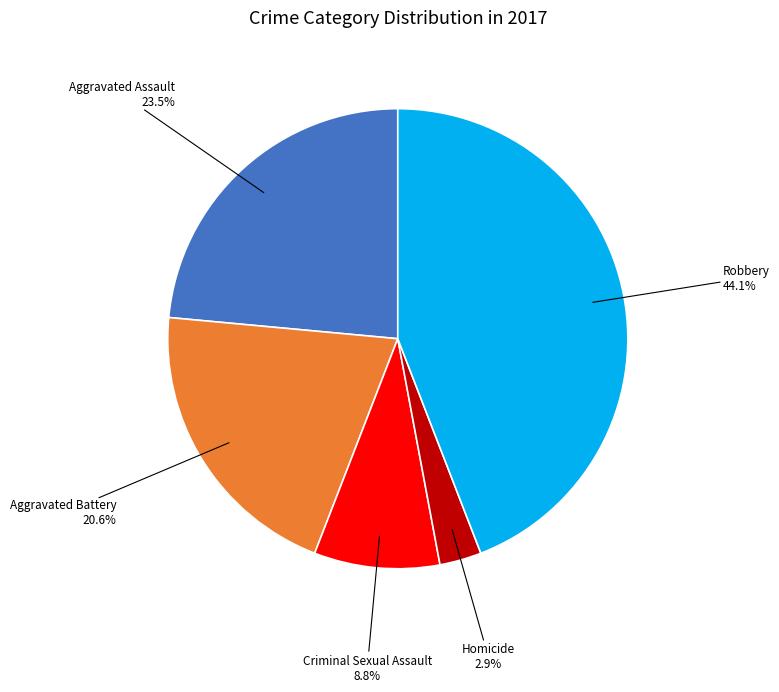

Does any single category account for the majority?

No